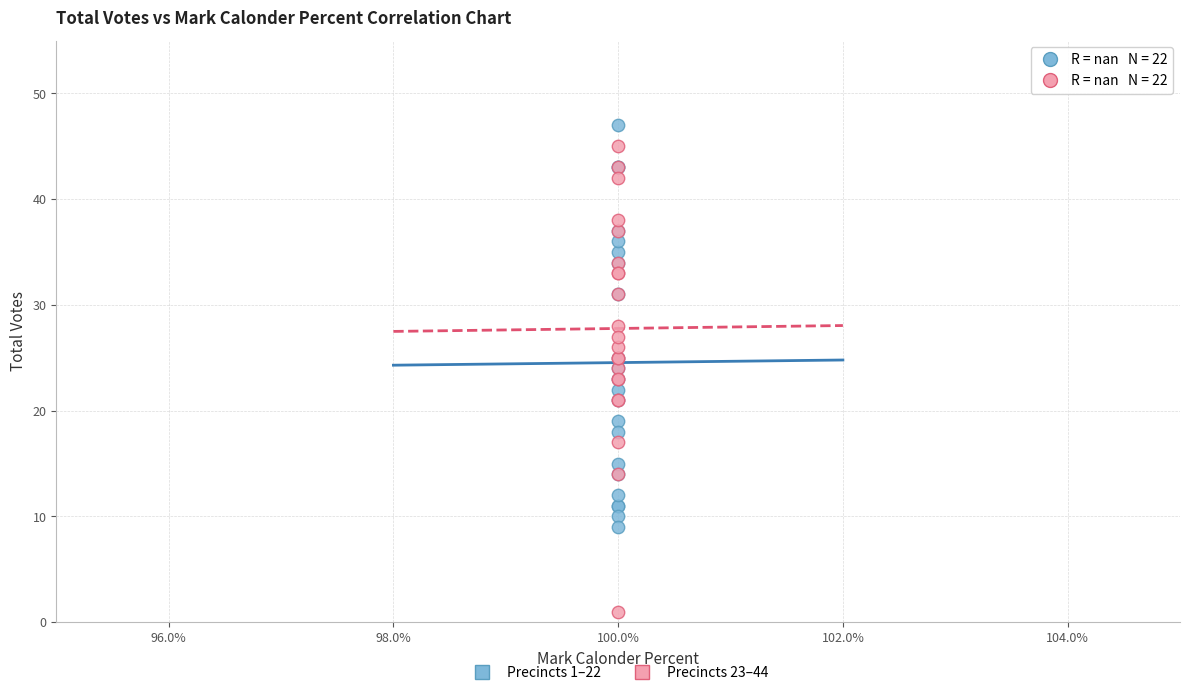

Which series reaches the minimum Y coordinate?

Precincts 23–44